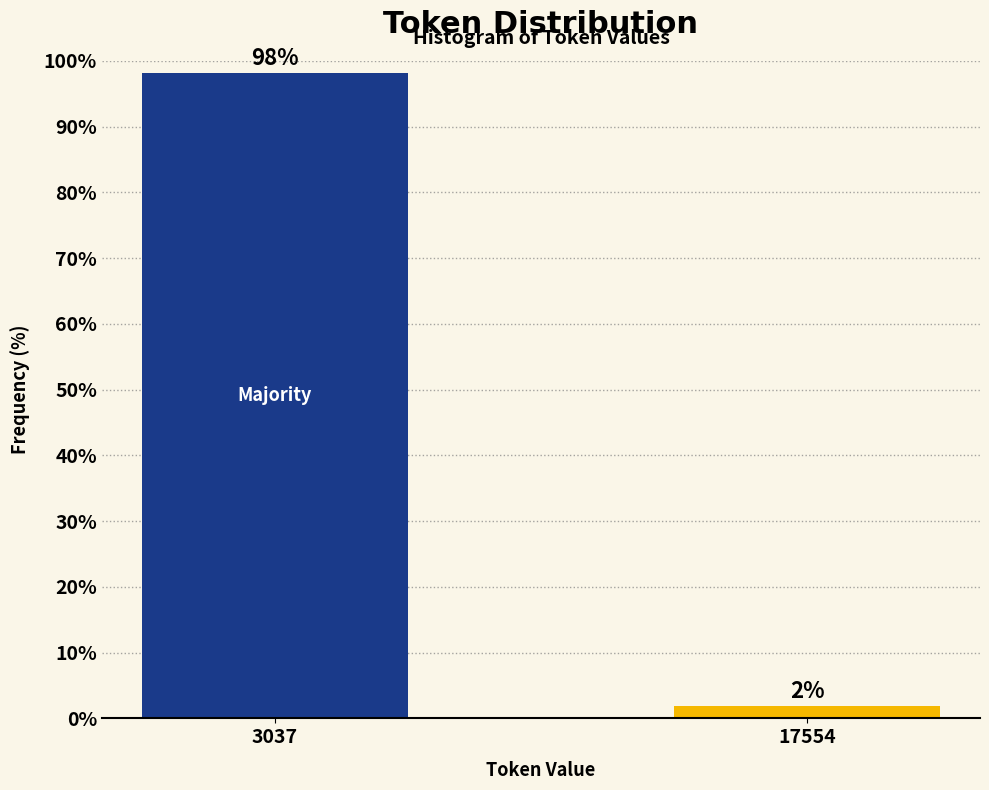

At which category does the chart reach its minimum across all series?

17554